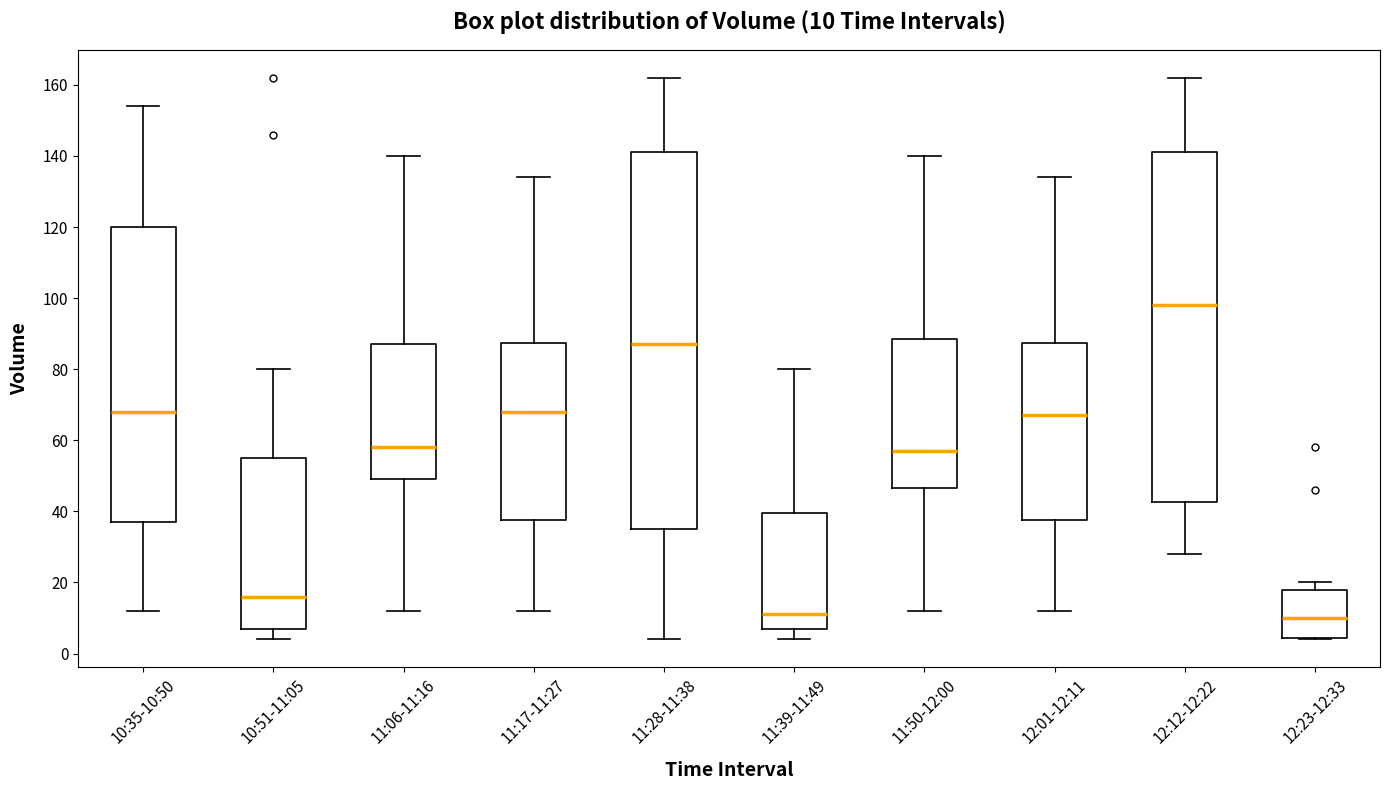

Which box is the tallest, from its lower edge to its upper edge?

11:28-11:38